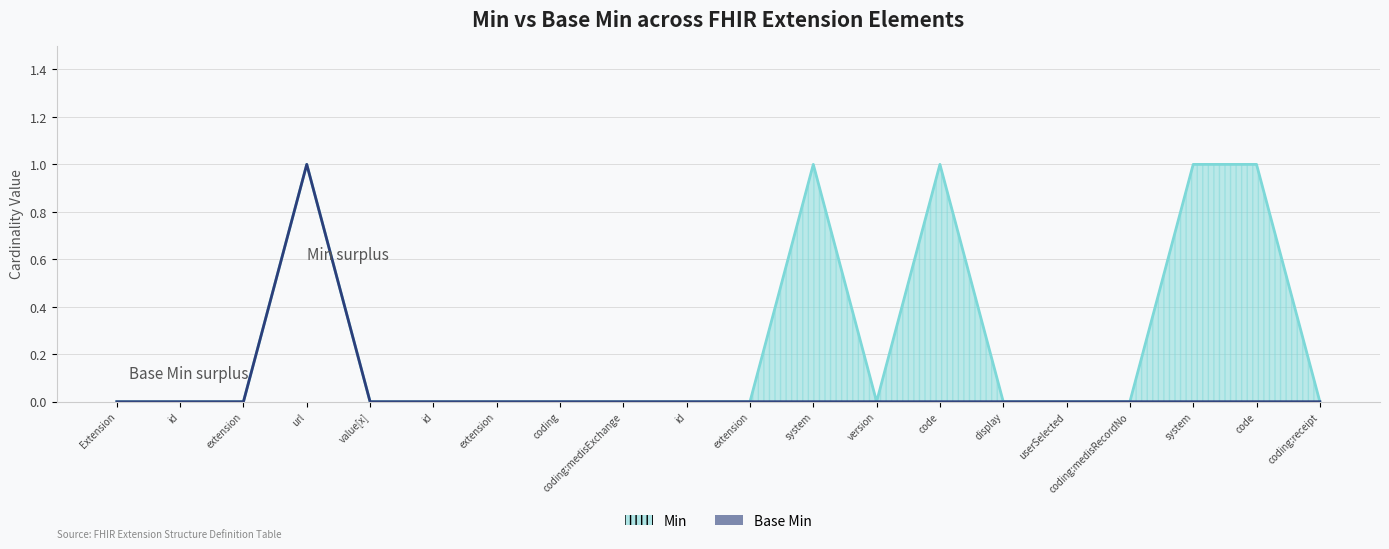

The value of Min at display is 0. True or false?

True